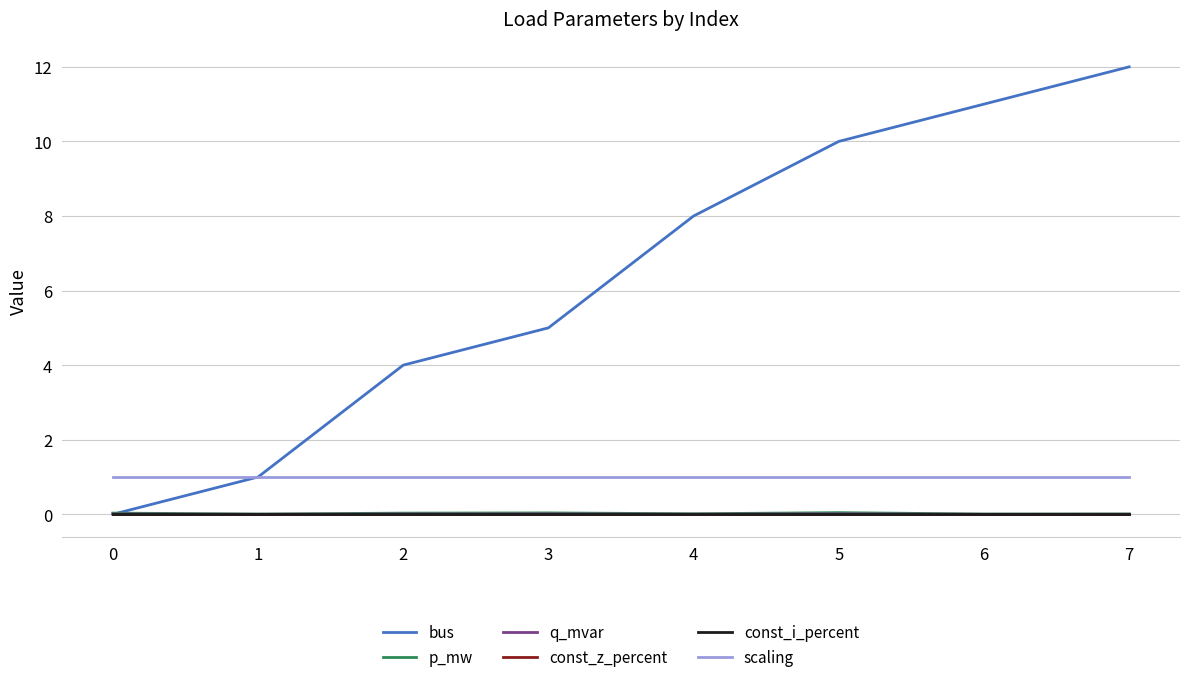

Count the p_mw values in the range 0 to 1.

8